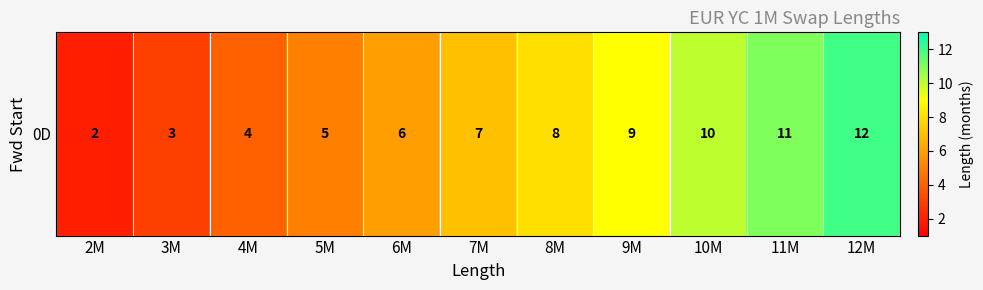

Where is the data nearest to the value 7?

7M